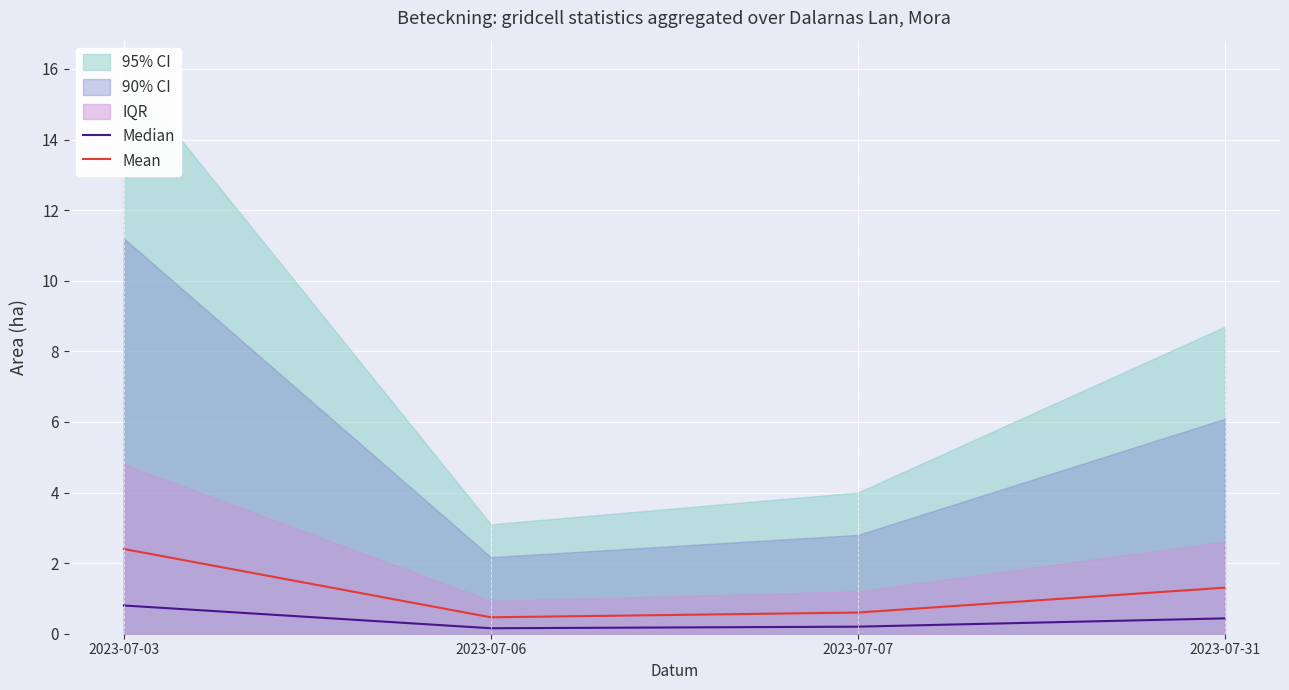

Is it true that Mean equals 1.3 at 2023-07-31?

True